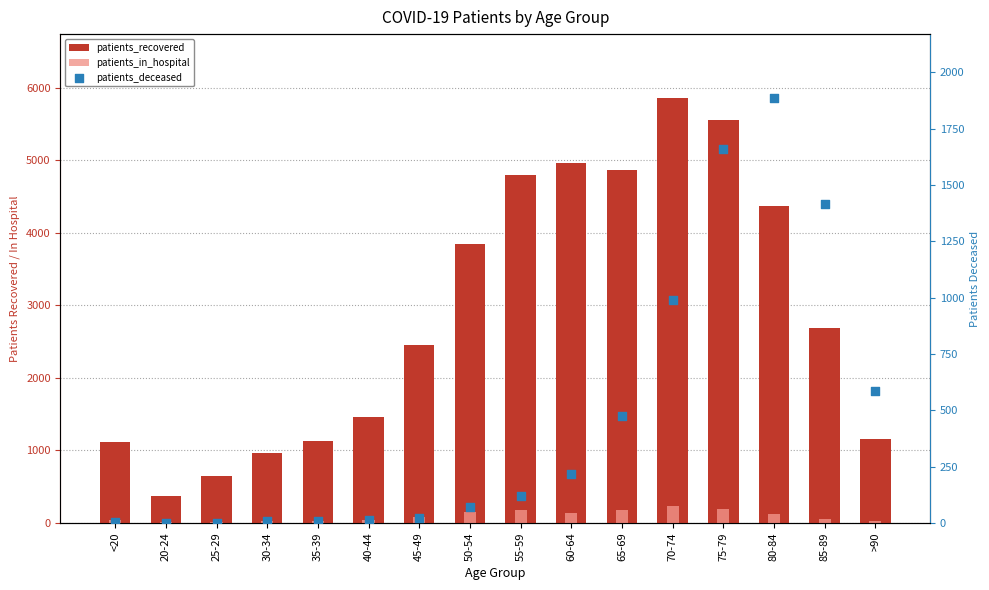

Is the value of patients_in_hospital at 30-34 greater than the value of patients_deceased at 55-59?

No